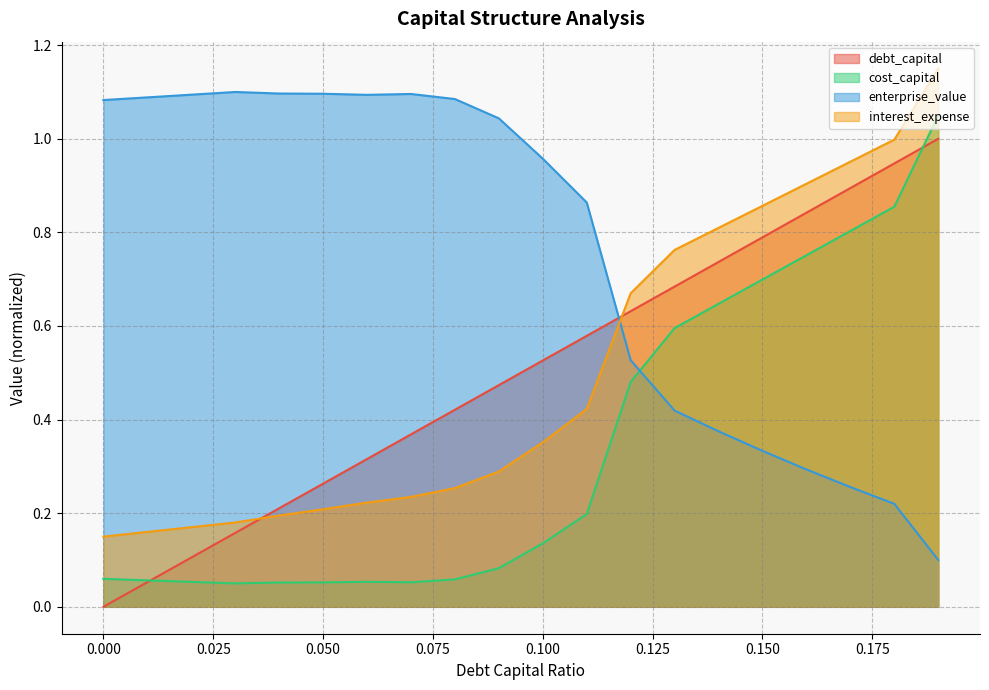

How many interior local peaks does the cost_capital series have?

1